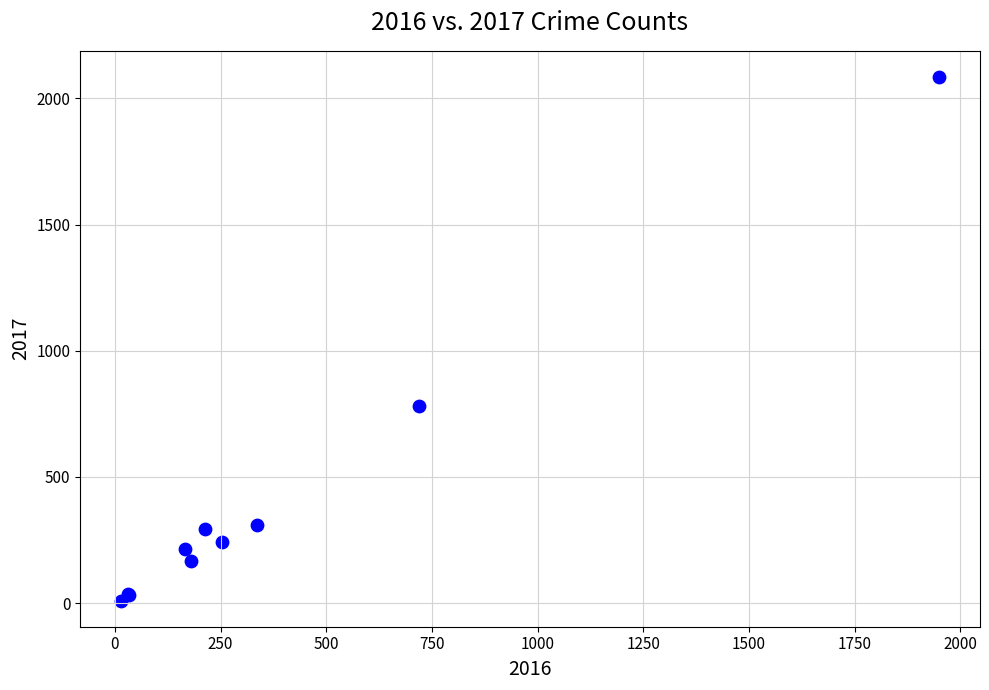

What Y value in the scatter plot is closest to 1047?

782